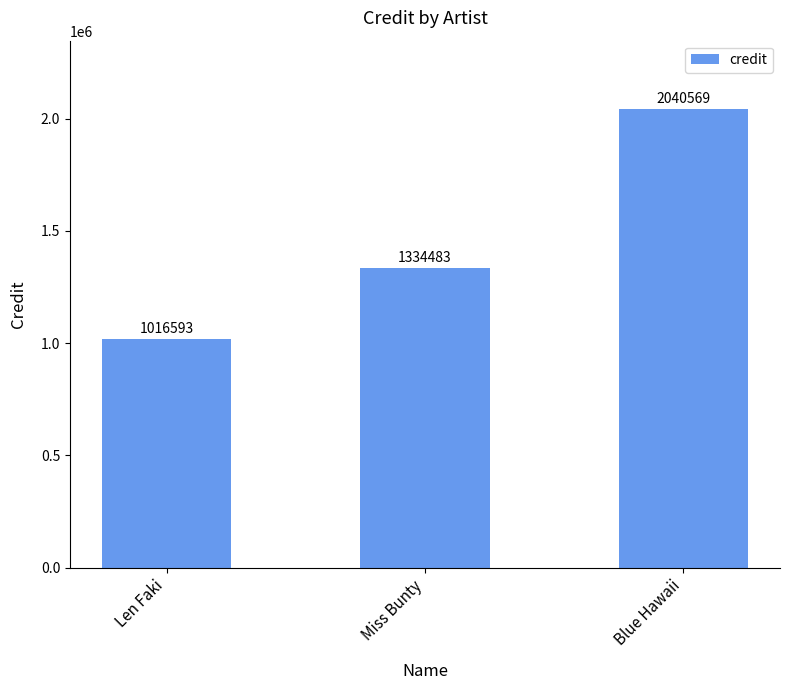

Is it true that the value at Blue Hawaii is 2040569?

True